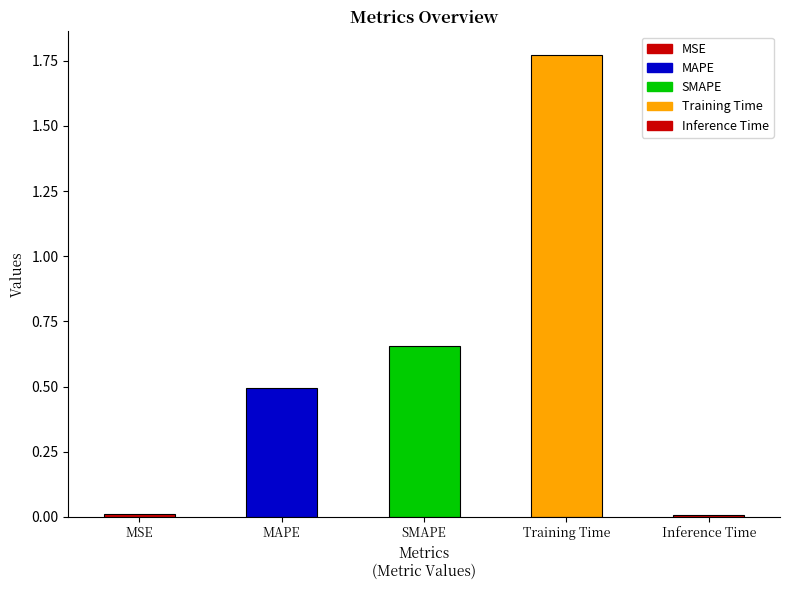

Count the number of categories in the chart.

5